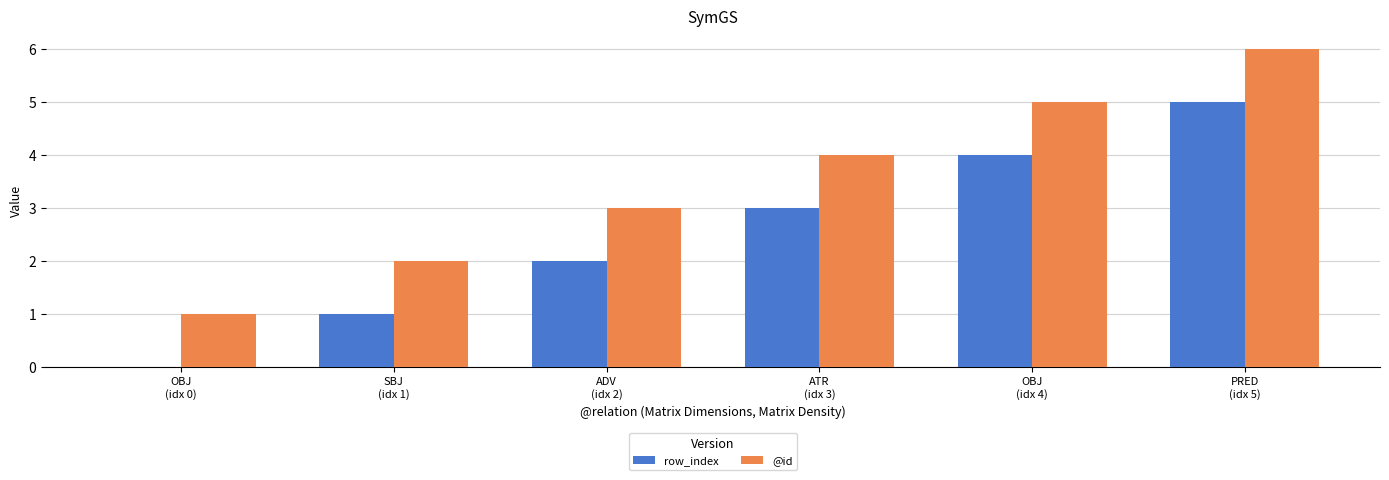

What is the maximum value shown in the chart?

6